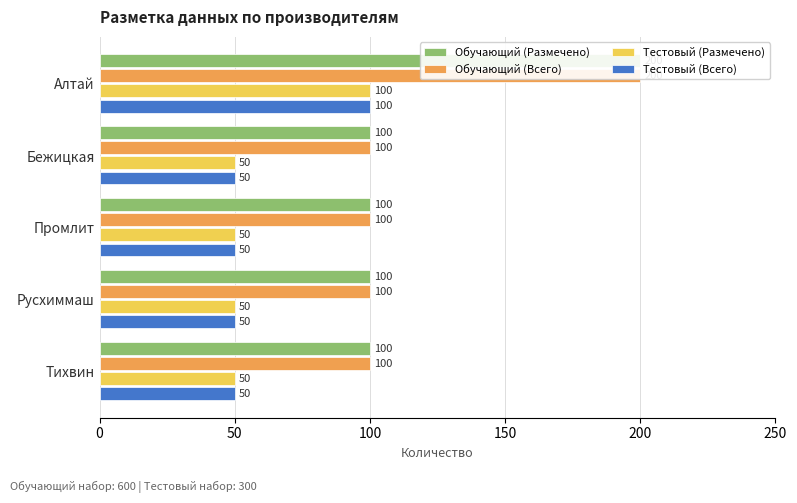

What is the difference between the maximum and second lowest values in the Тестовый (Всего) series?

50